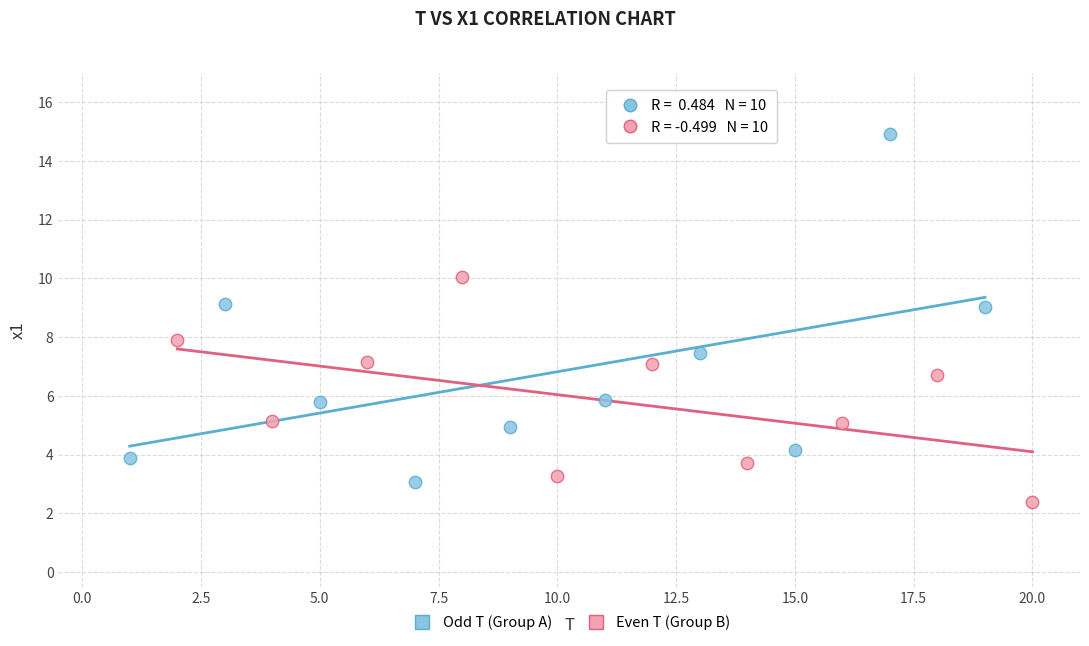

Which series has the widest spread of Y values?

Odd T (Group A)